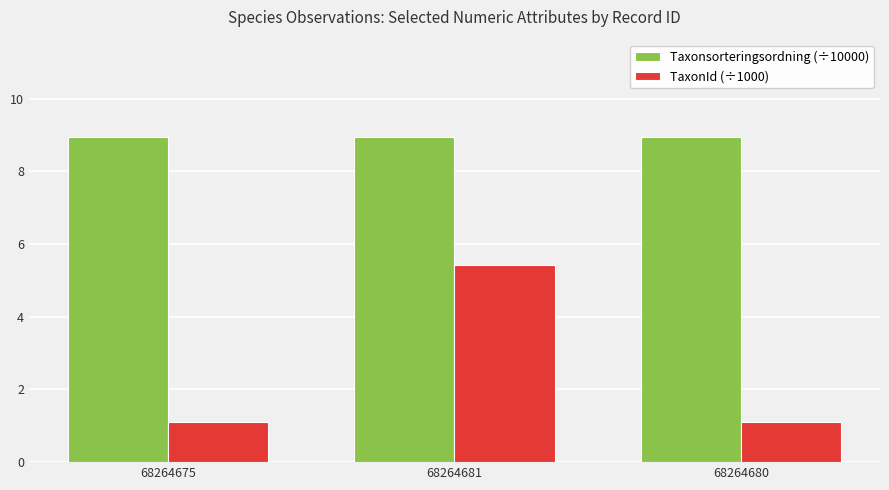

What is the minimum value shown in the chart?

1.1